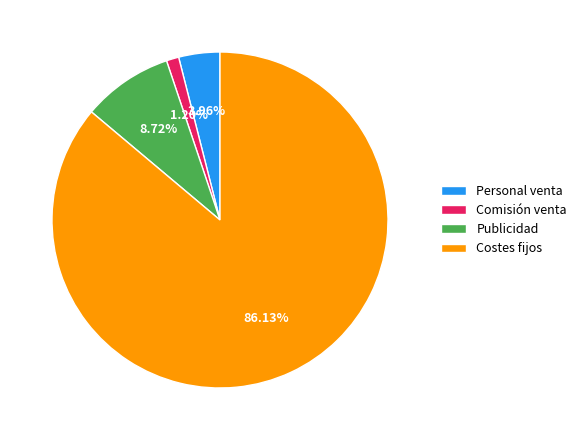

Which slice is the largest?

Costes fijos